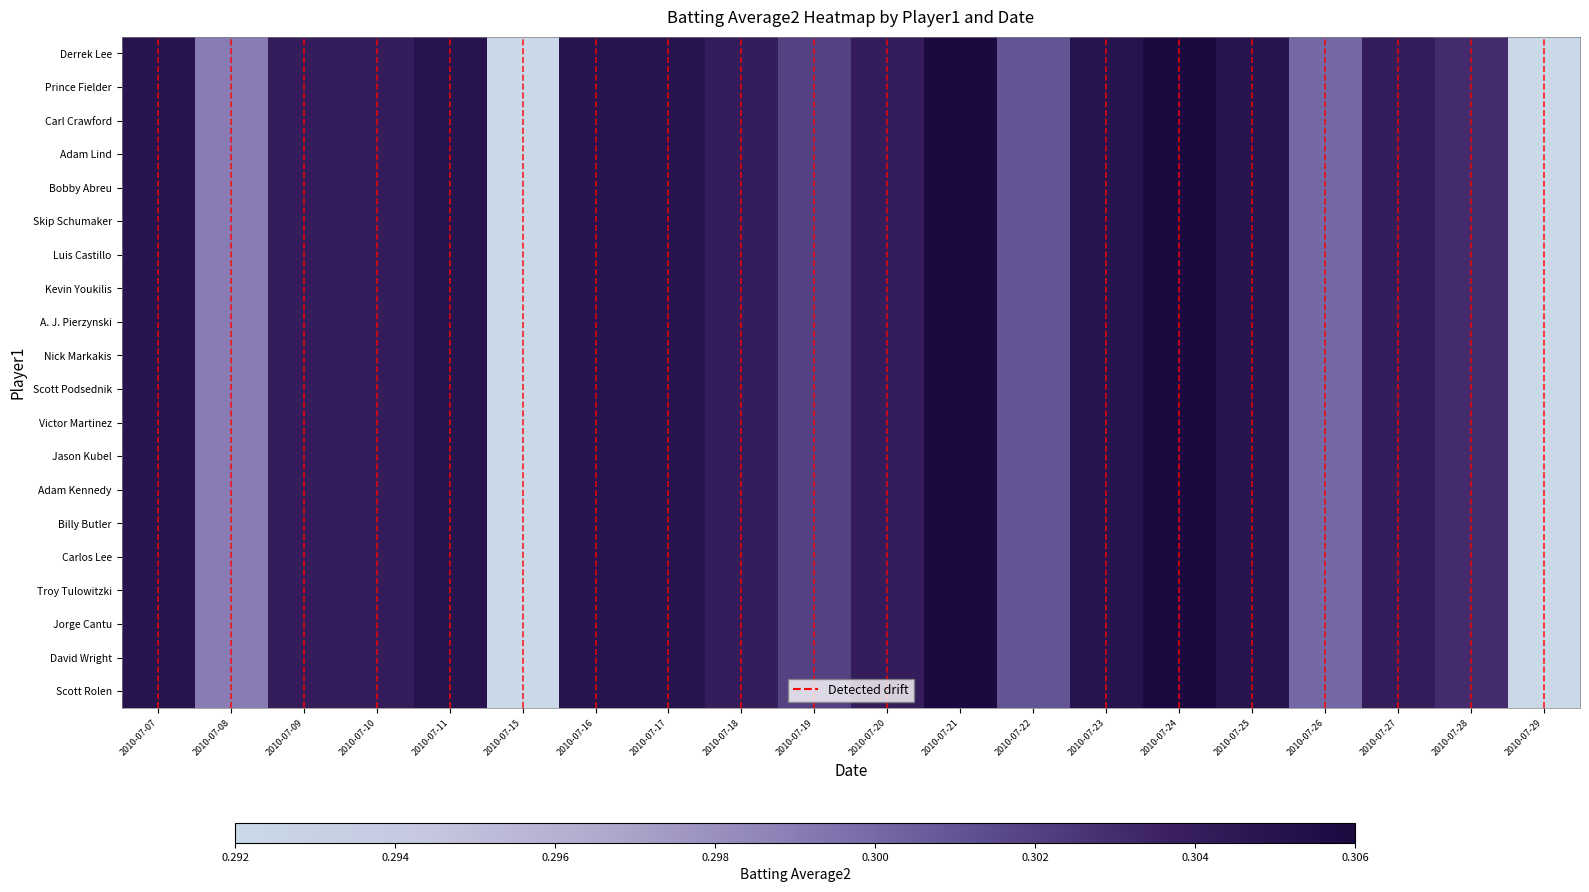

Which has a higher value, 2010-07-17 or 2010-07-26?

2010-07-17